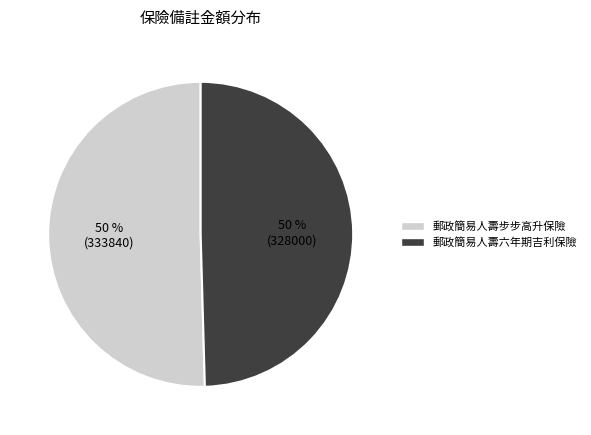

Count the number of slices in the pie.

2